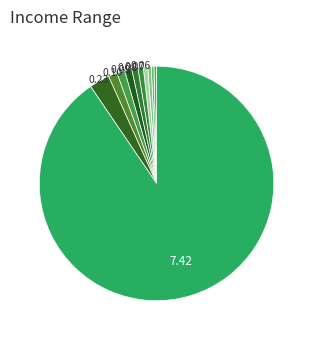

How many segments does this pie chart have?

11